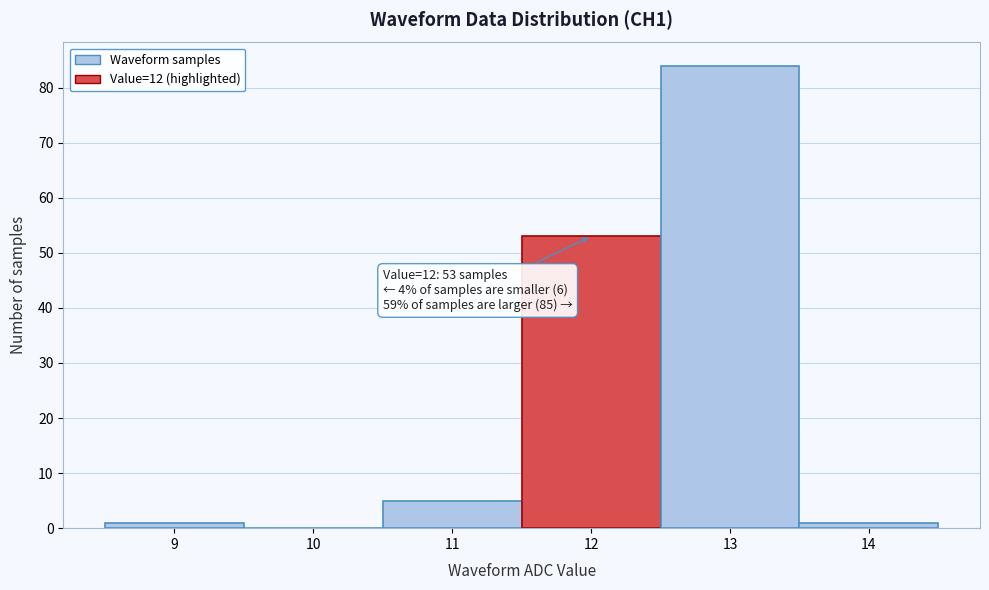

Over which range of the x-axis is the bar tallest?

12.5 to 13.5